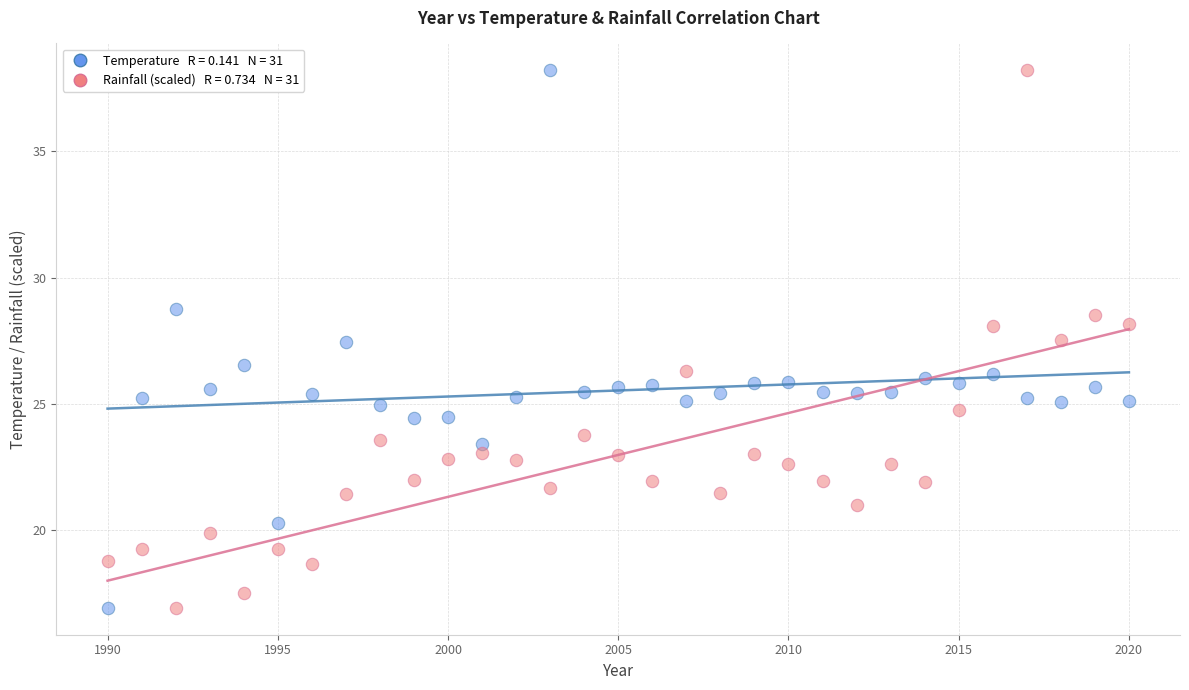

Across all data points, what is the range of Y values (max minus min)?

21.3